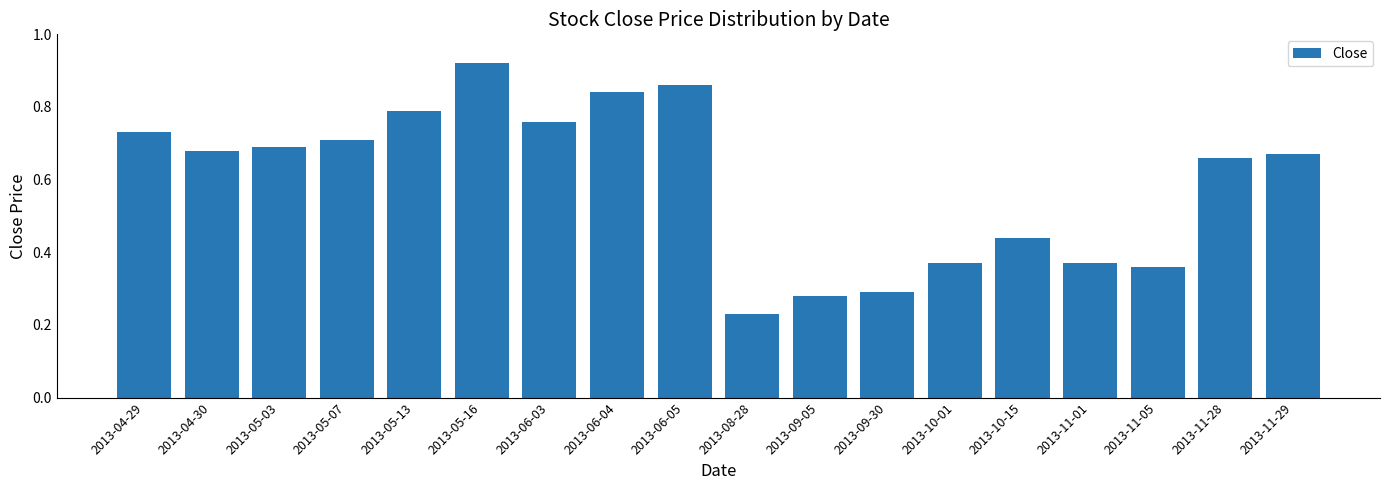

What is the label of the 8th bar from the left?

2013-06-04